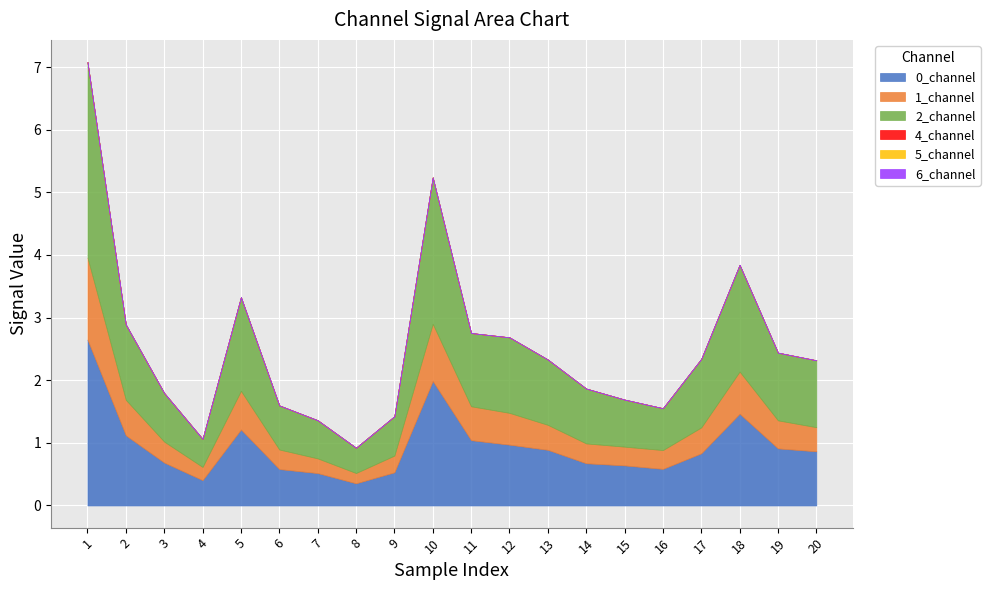

At which label does 0_channel reach its peak?

1